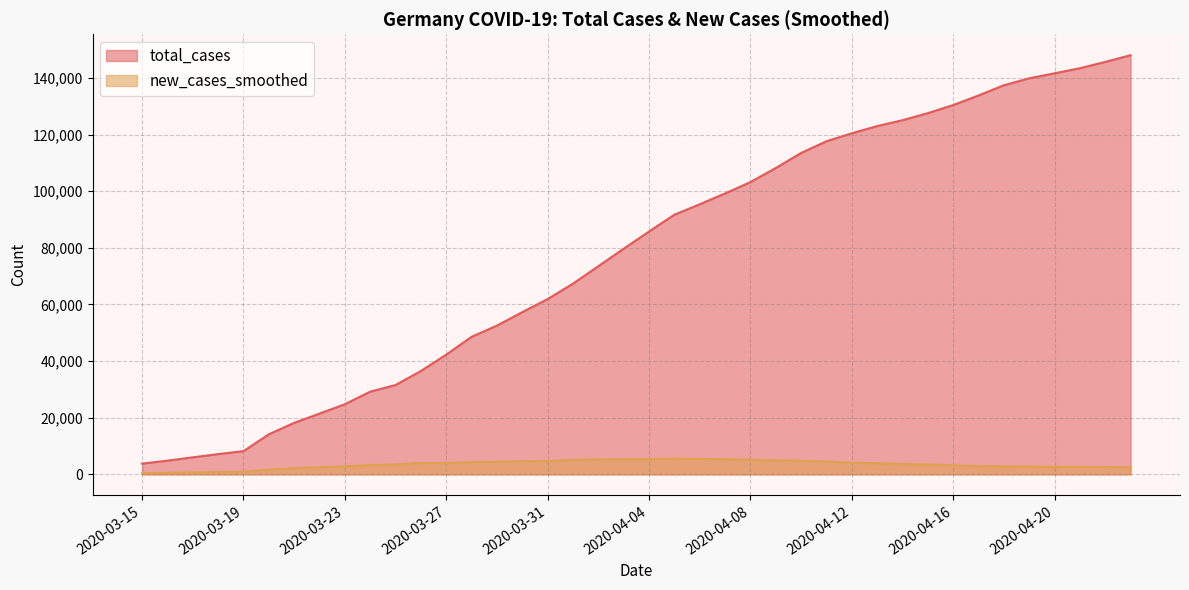

What is the spread (max minus min) of values at 2020-04-11?

113103.7